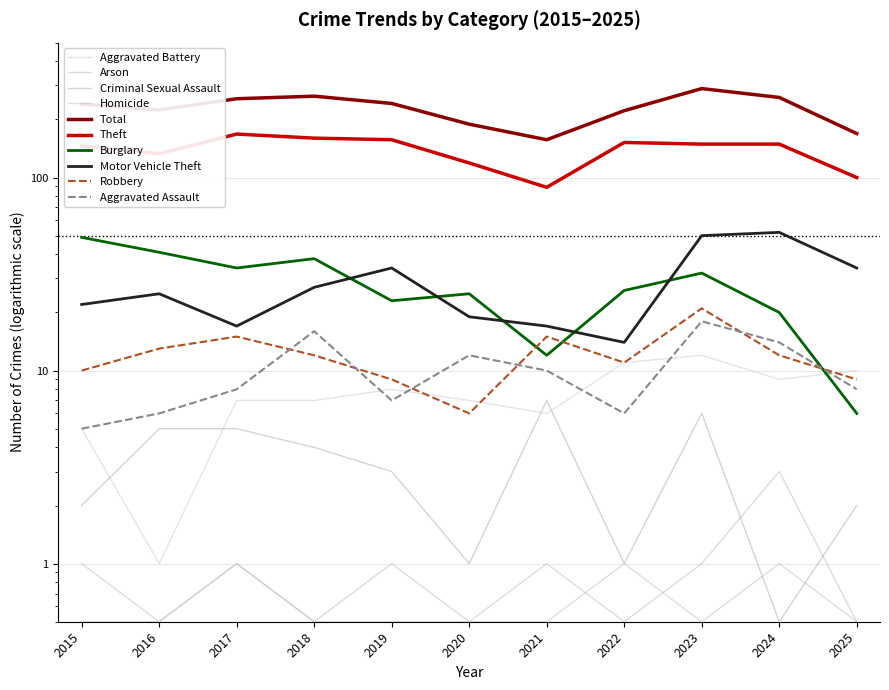

Is this an area chart (filled region under the line)?

No